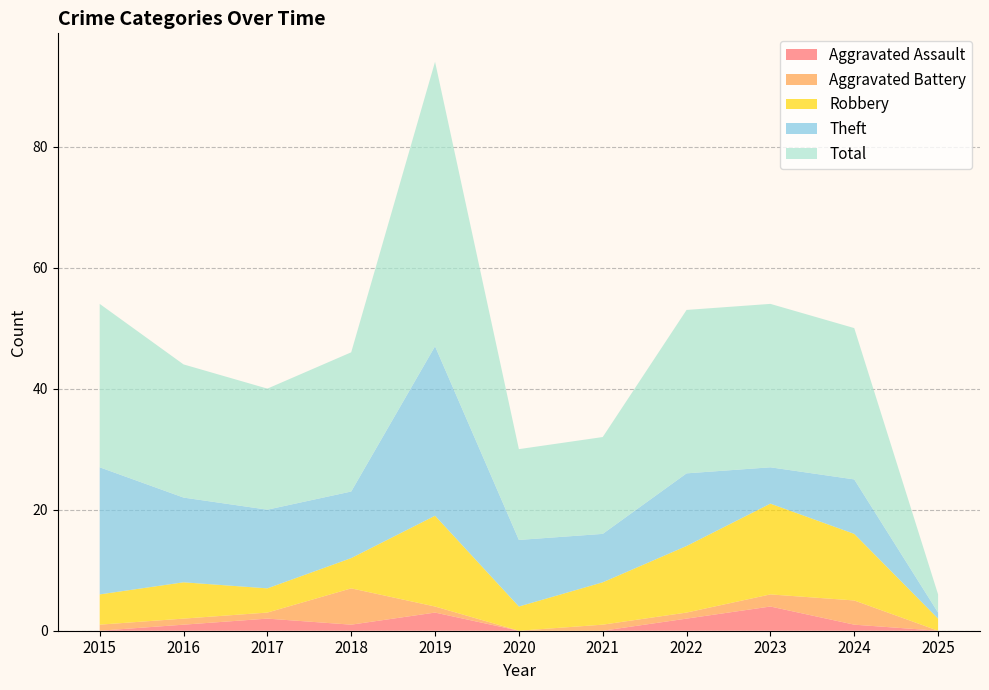

Reading left to right, transcribe all the data shown in this chart.

Aggravated Assault: 0	1	2	1	3	0	0	2	4	1	0
Aggravated Battery: 1	1	1	6	1	0	1	1	2	4	0
Robbery: 5	6	4	5	15	4	7	11	15	11	2
Theft: 21	14	13	11	28	11	8	12	6	9	1
Total: 27	22	20	23	47	15	16	27	27	25	3